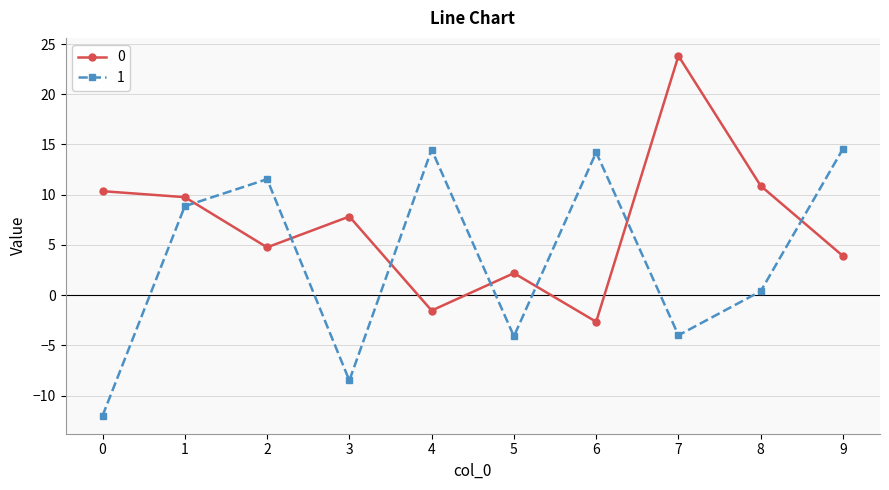

How many data points in 1 are above 8?

5